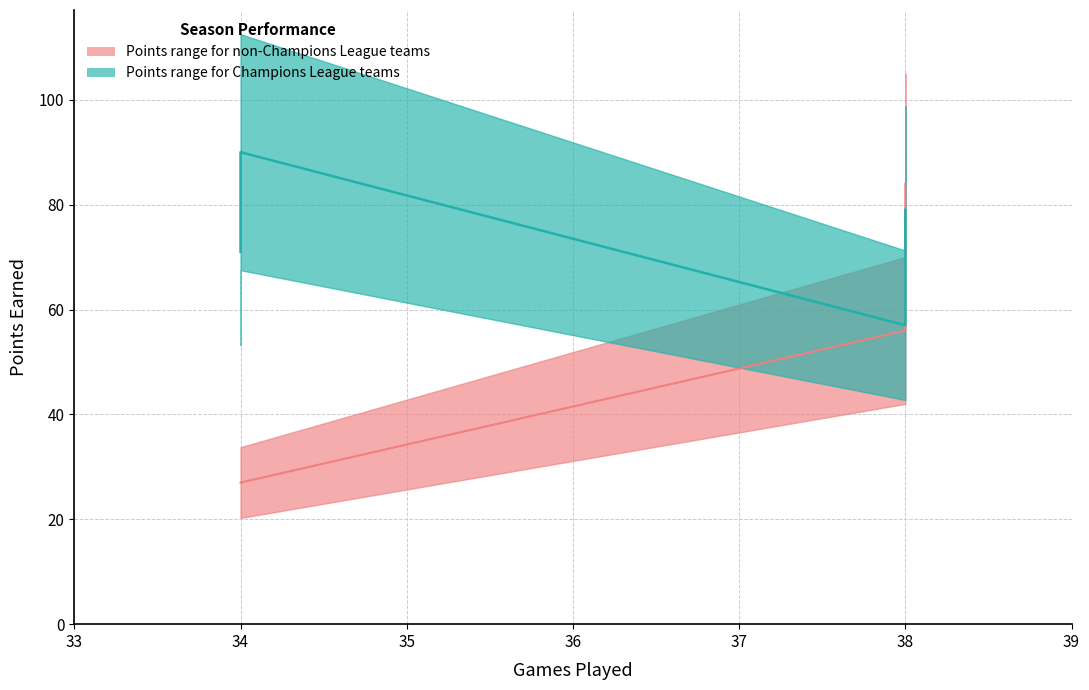

How many lines are shown in the chart?

2